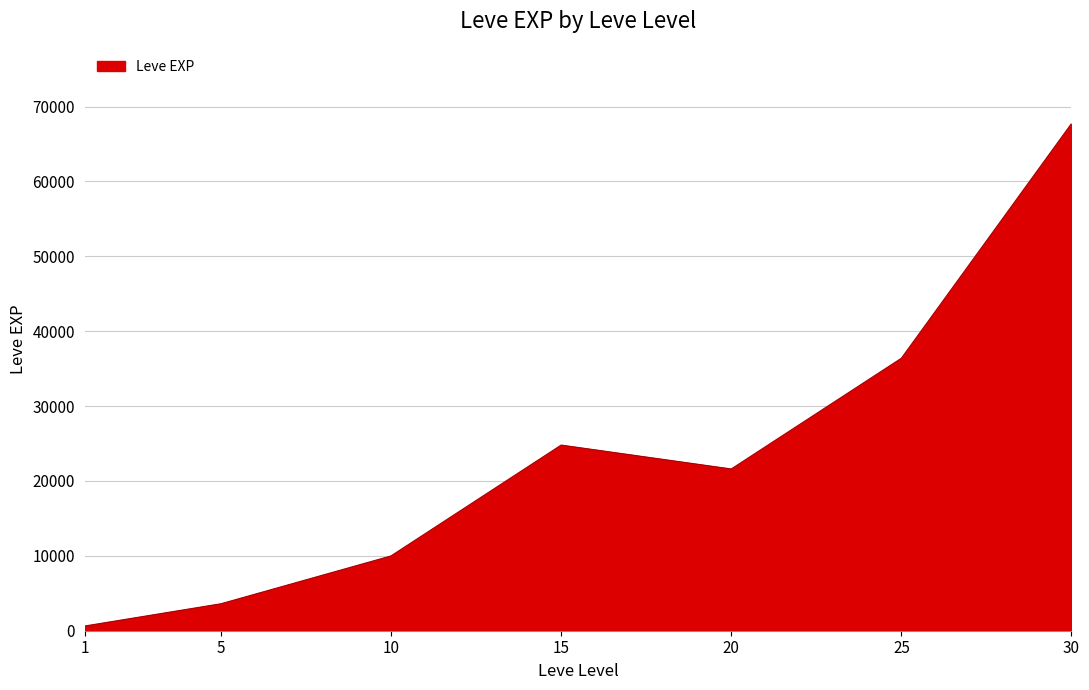

Count the number of data series in this chart.

1